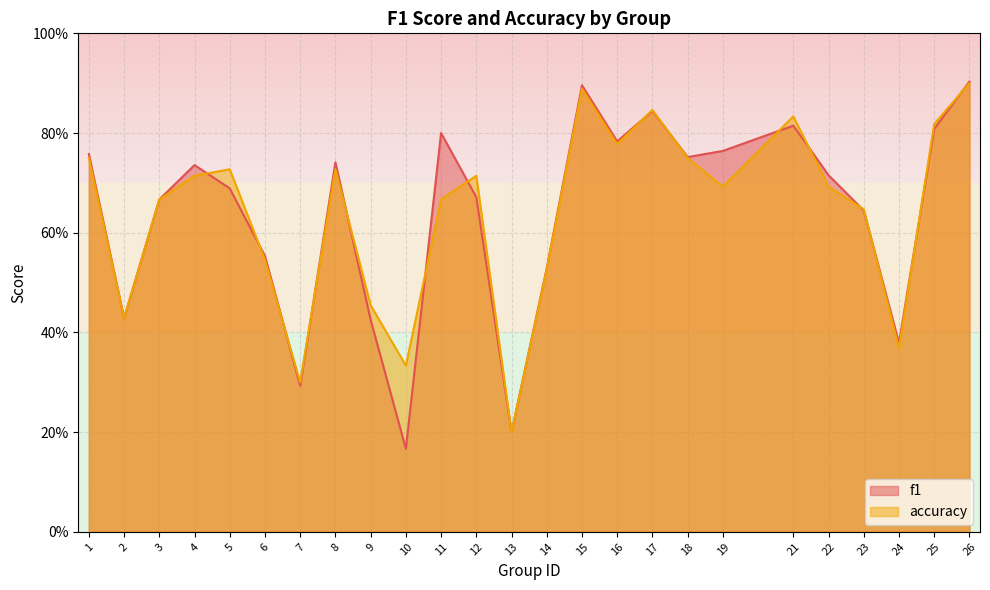

Between which two adjacent categories do accuracy and f1 first intersect?

4 and 5